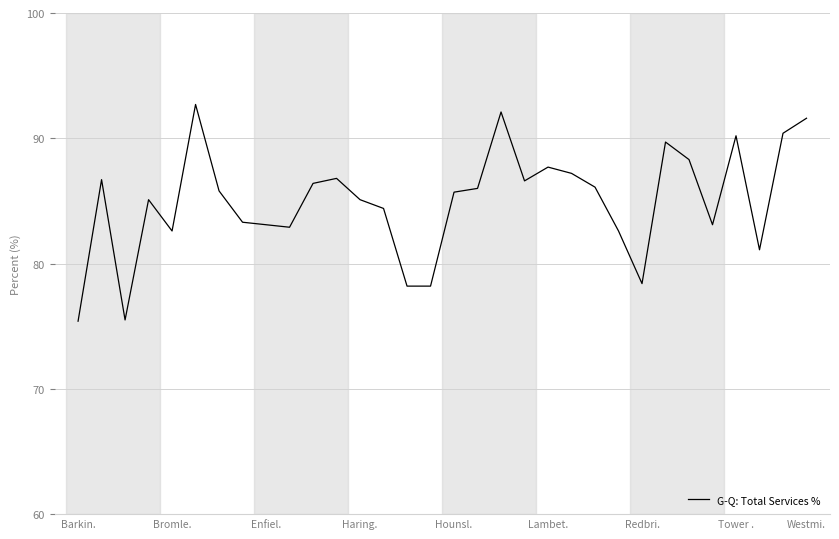

What is the difference between the maximum and minimum values?

17.3